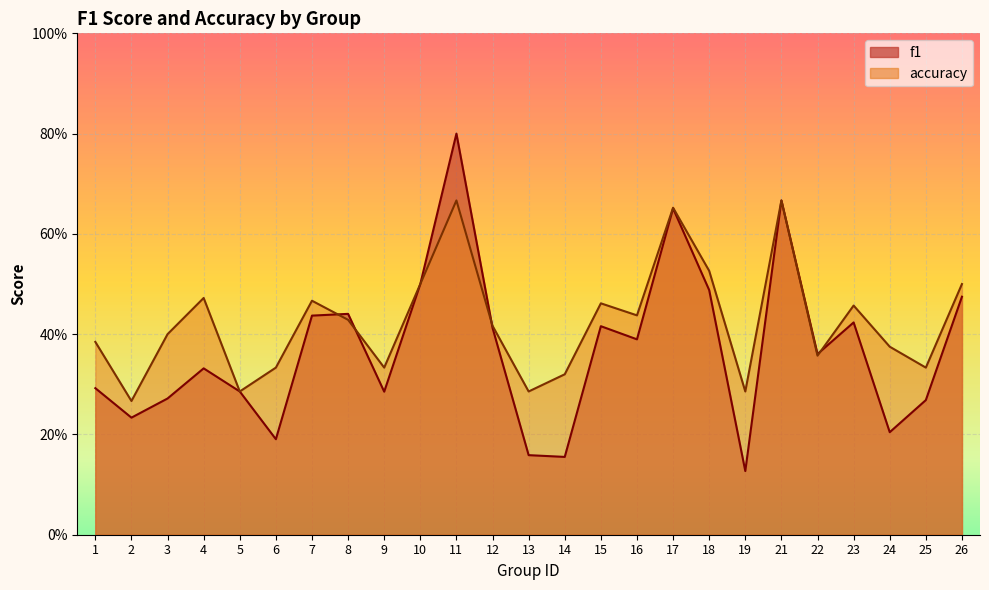

Count the f1 values in the range 0 to 1.

25